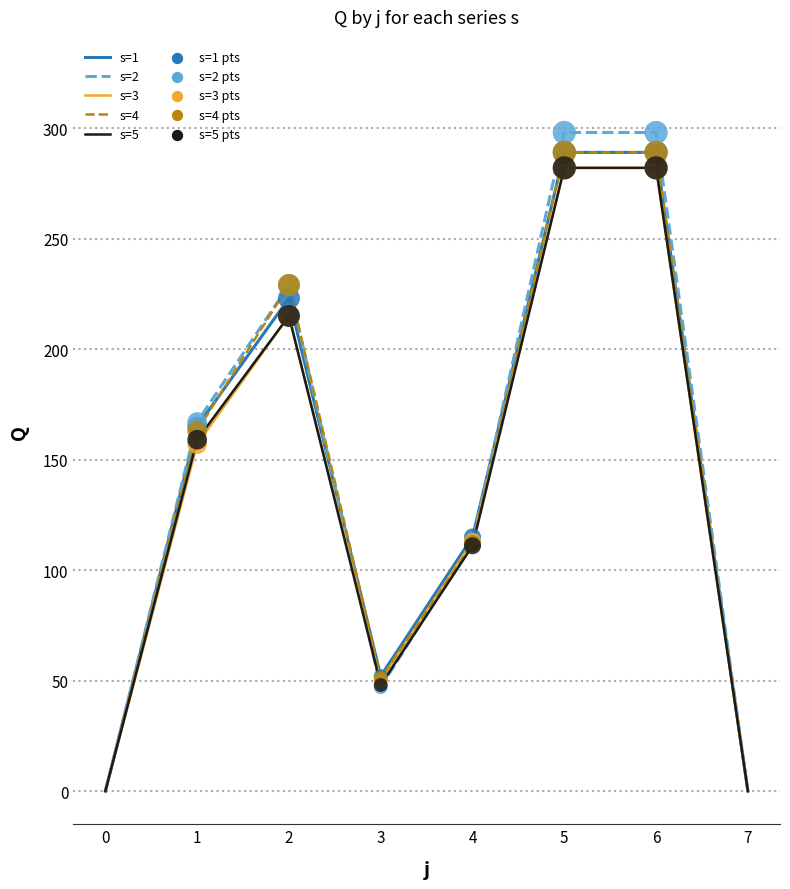

Is the value of s=3 at 6 greater than the value of s=5 at 3?

Yes